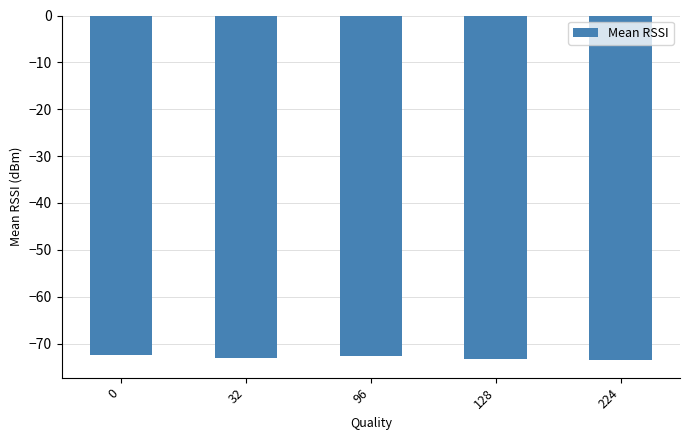

How many categories are shown in the chart?

5